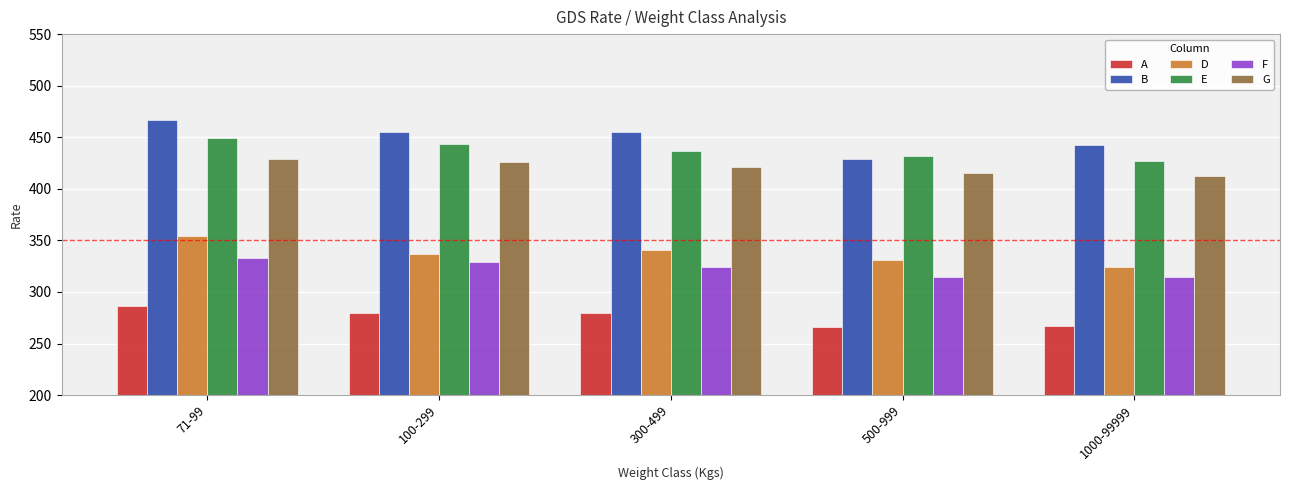

What is the difference between the highest and lowest values at 100-299?

175.2